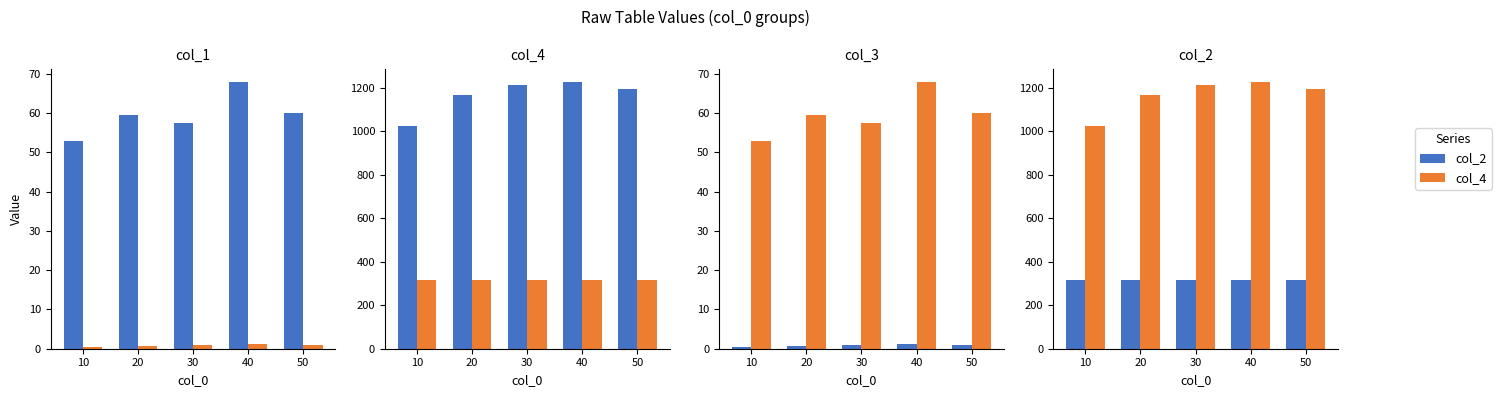

How many values in the col_4 series are below 1196?

2